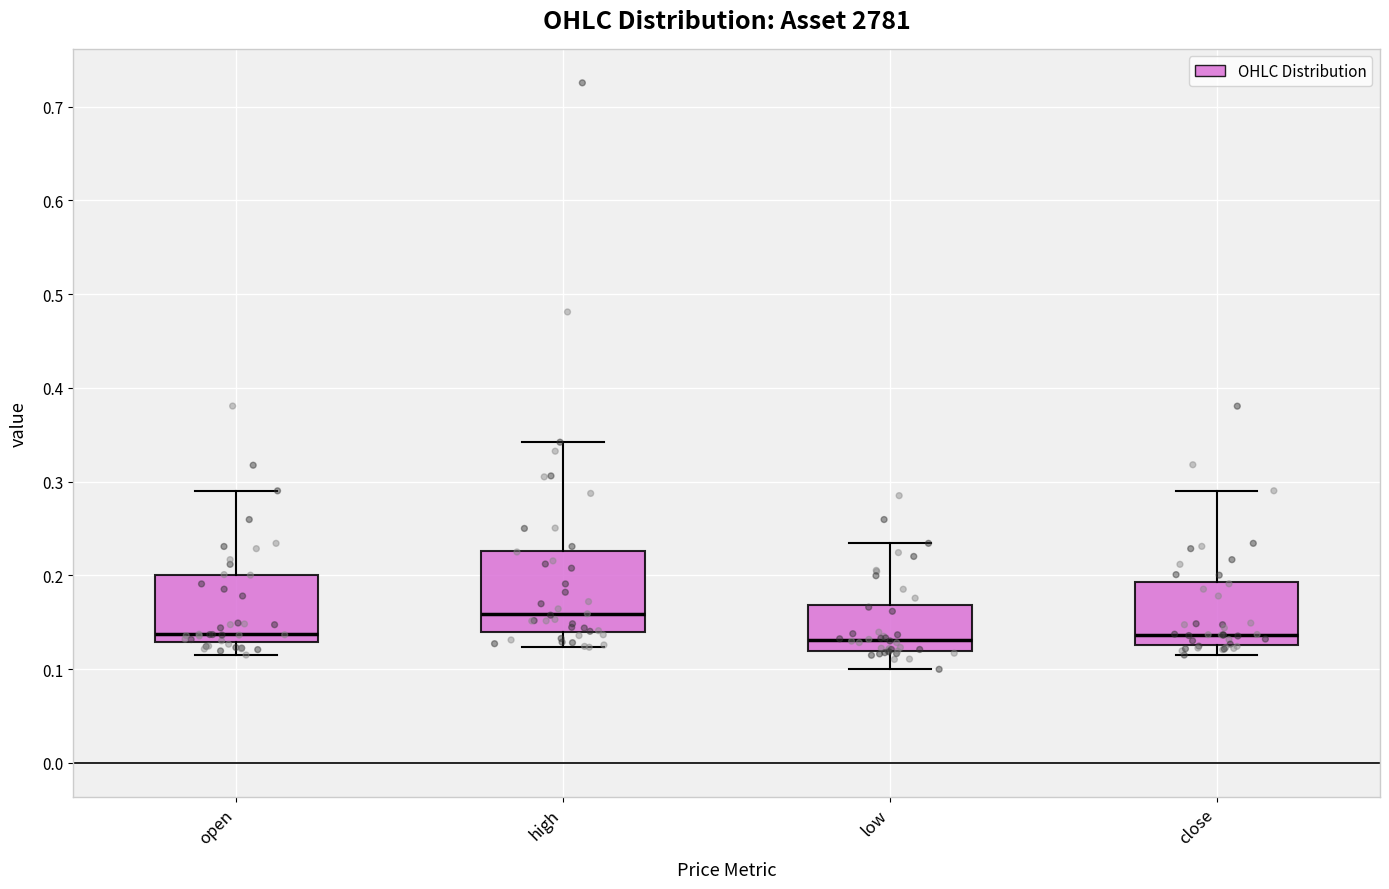

Reading left to right, read every box against the y-axis: the position of its median line, the range the box covers, and the ends of its whiskers. The values are not printed on the chart, so give them approximately, as read against the axis.

open: median 0.14, box 0.13 to 0.20, whiskers 0.11 to 0.29
high: median 0.16, box 0.14 to 0.23, whiskers 0.12 to 0.34
low: median 0.13, box 0.12 to 0.17, whiskers 0.10 to 0.23
close: median 0.14, box 0.13 to 0.19, whiskers 0.11 to 0.29